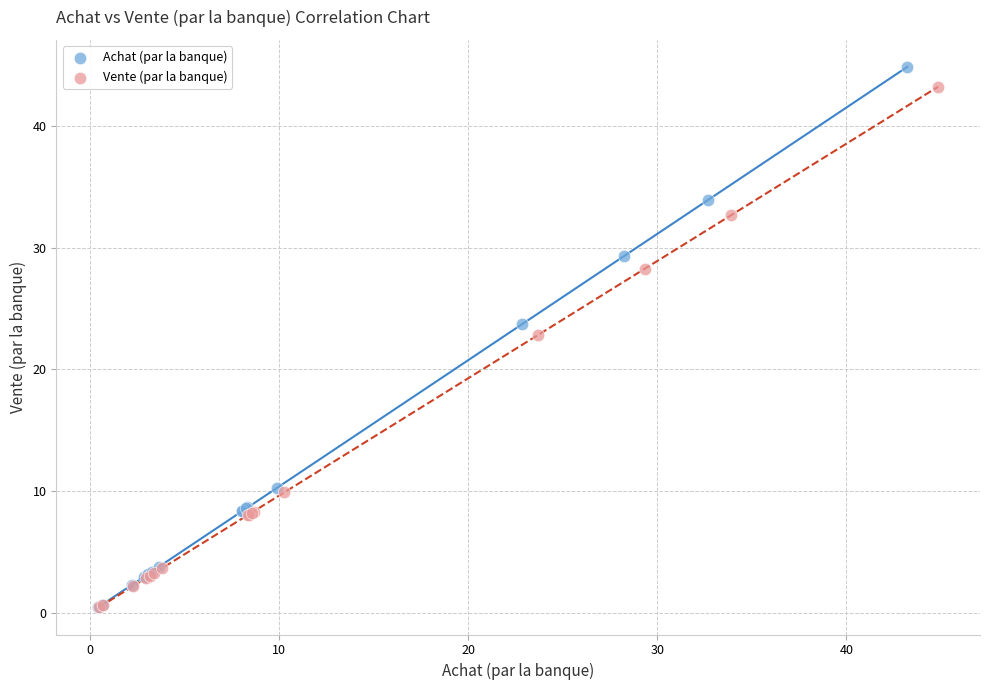

Which series contains the highest Y value?

Achat (par la banque)